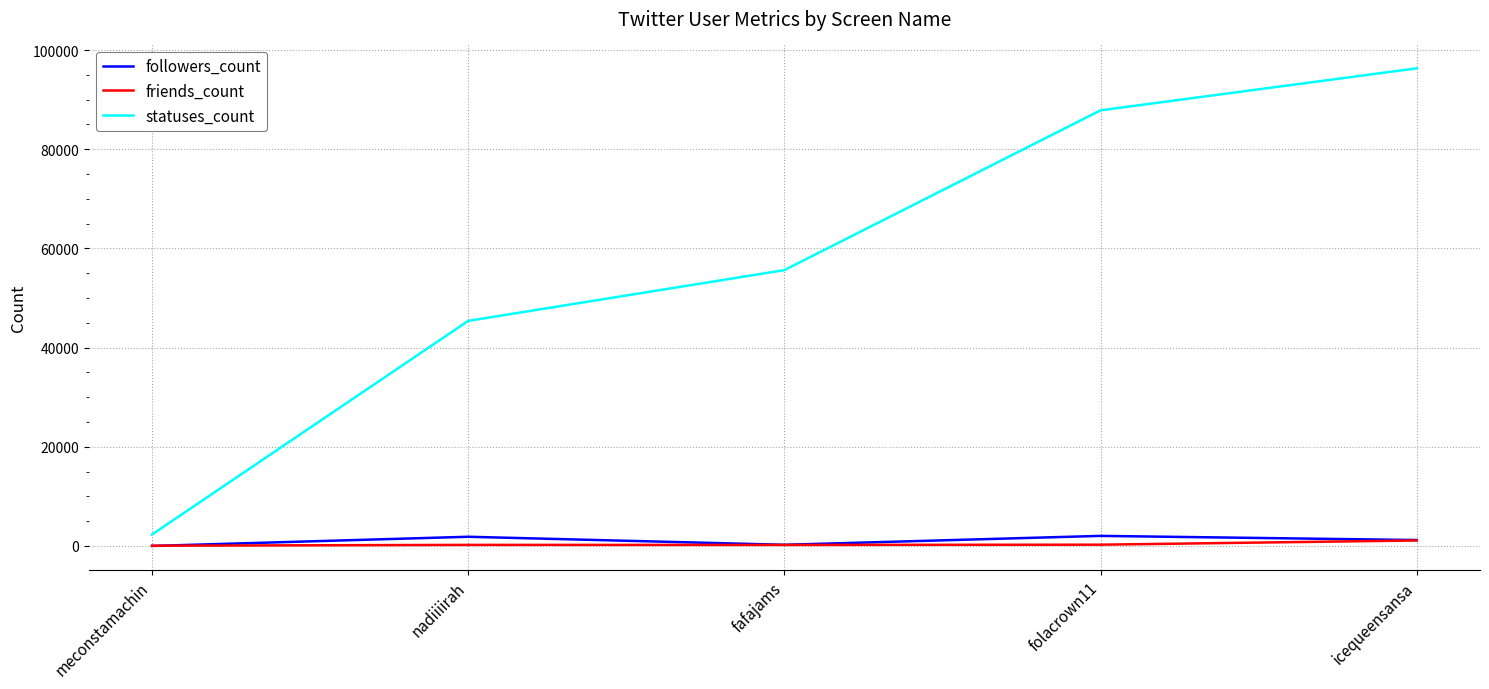

The value of statuses_count at fafajams is 55628. True or false?

True